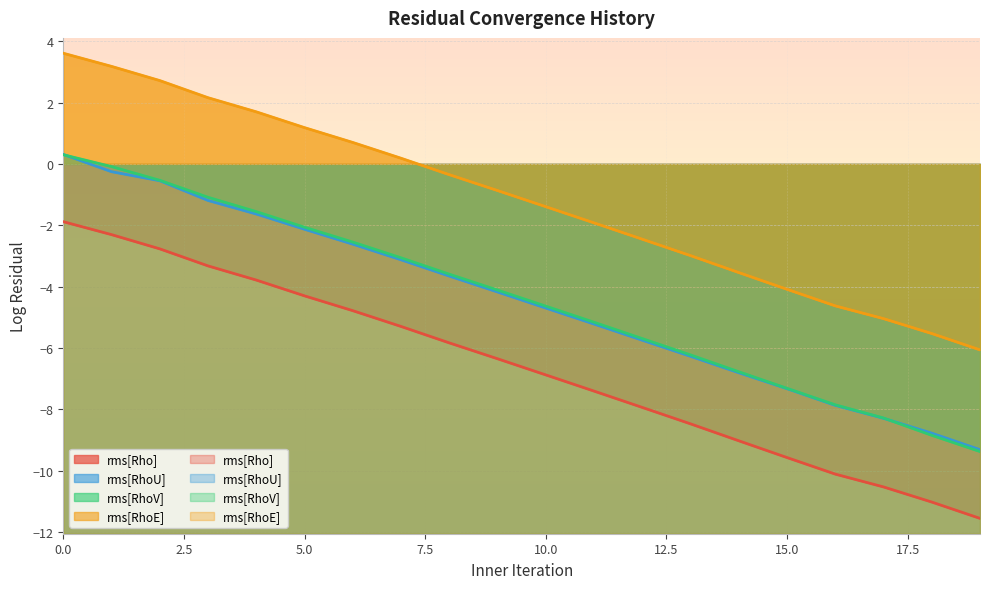

Between 7 and 14, which series saw the biggest shift?

rms[Rho]